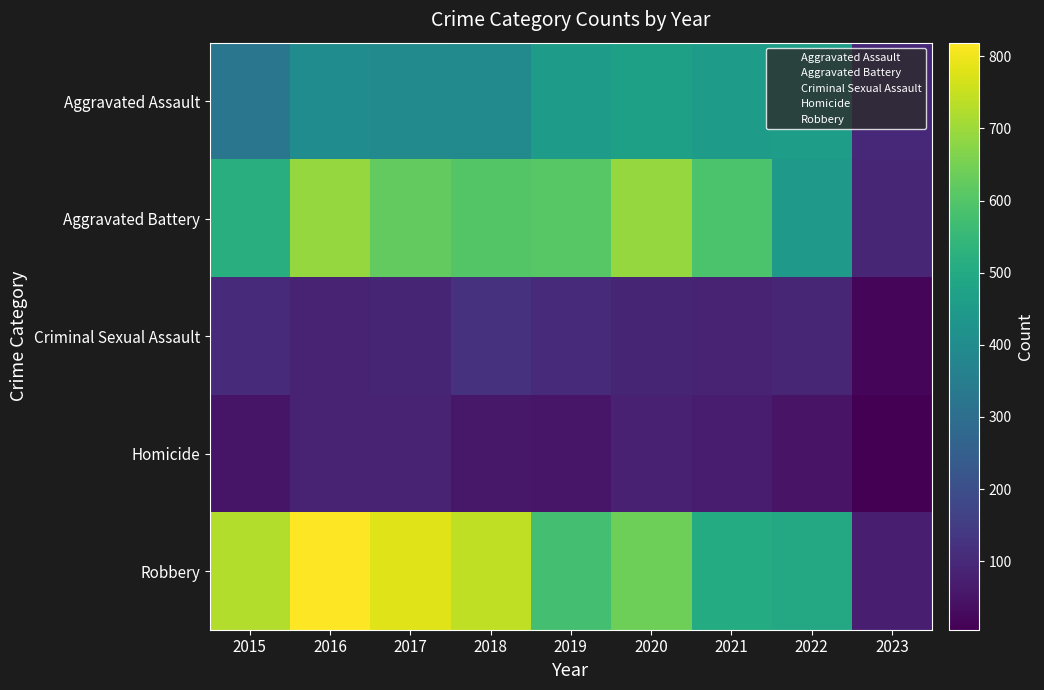

Rank the series at 2023 from highest to lowest value.

Aggravated Assault, Aggravated Battery, Robbery, Criminal Sexual Assault, Homicide